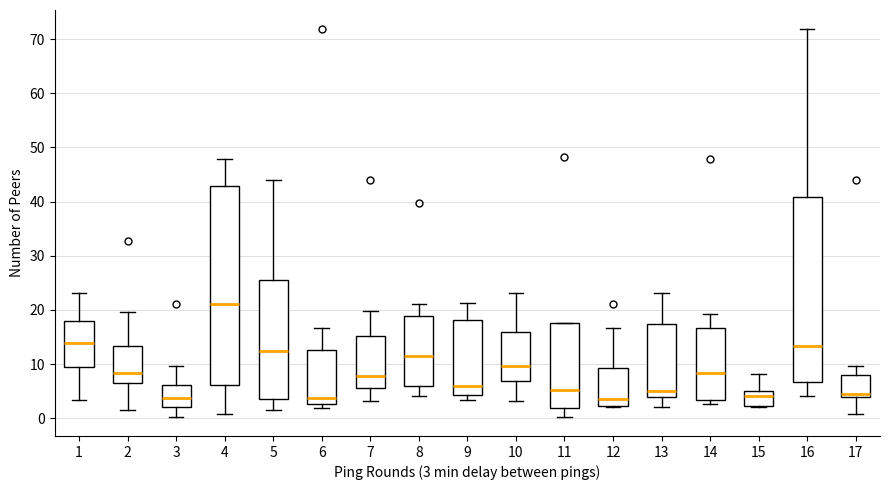

Which box has the highest median line?

4